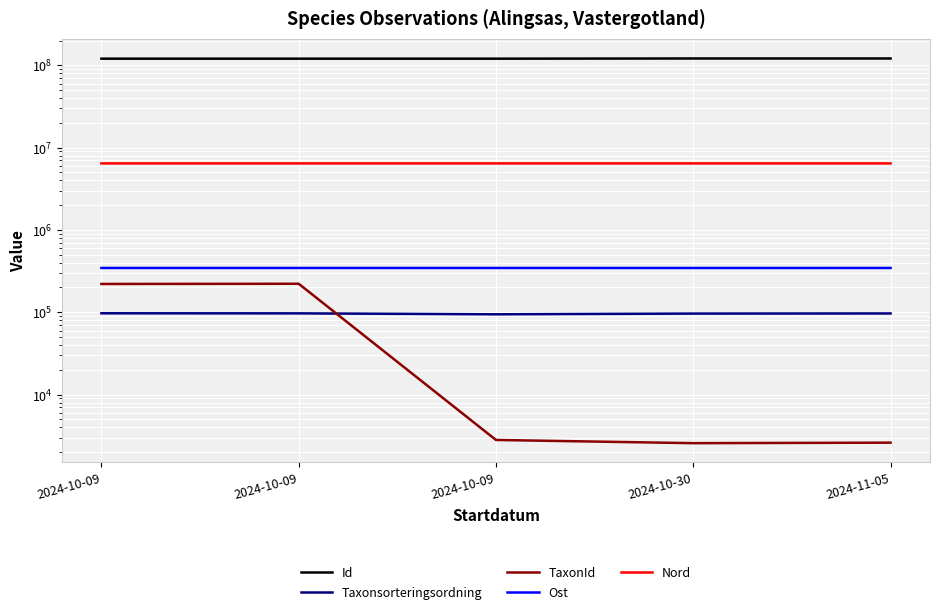

What is the label of the 4th point from the left?

2024-10-30